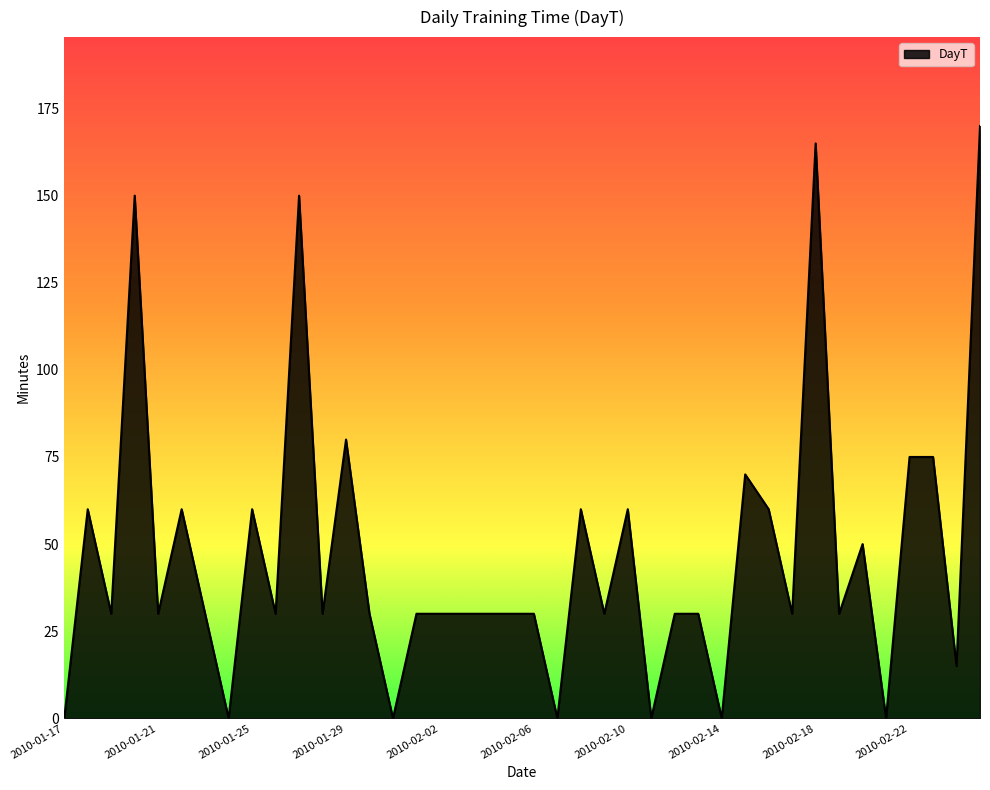

Count the number of data series in this chart.

1